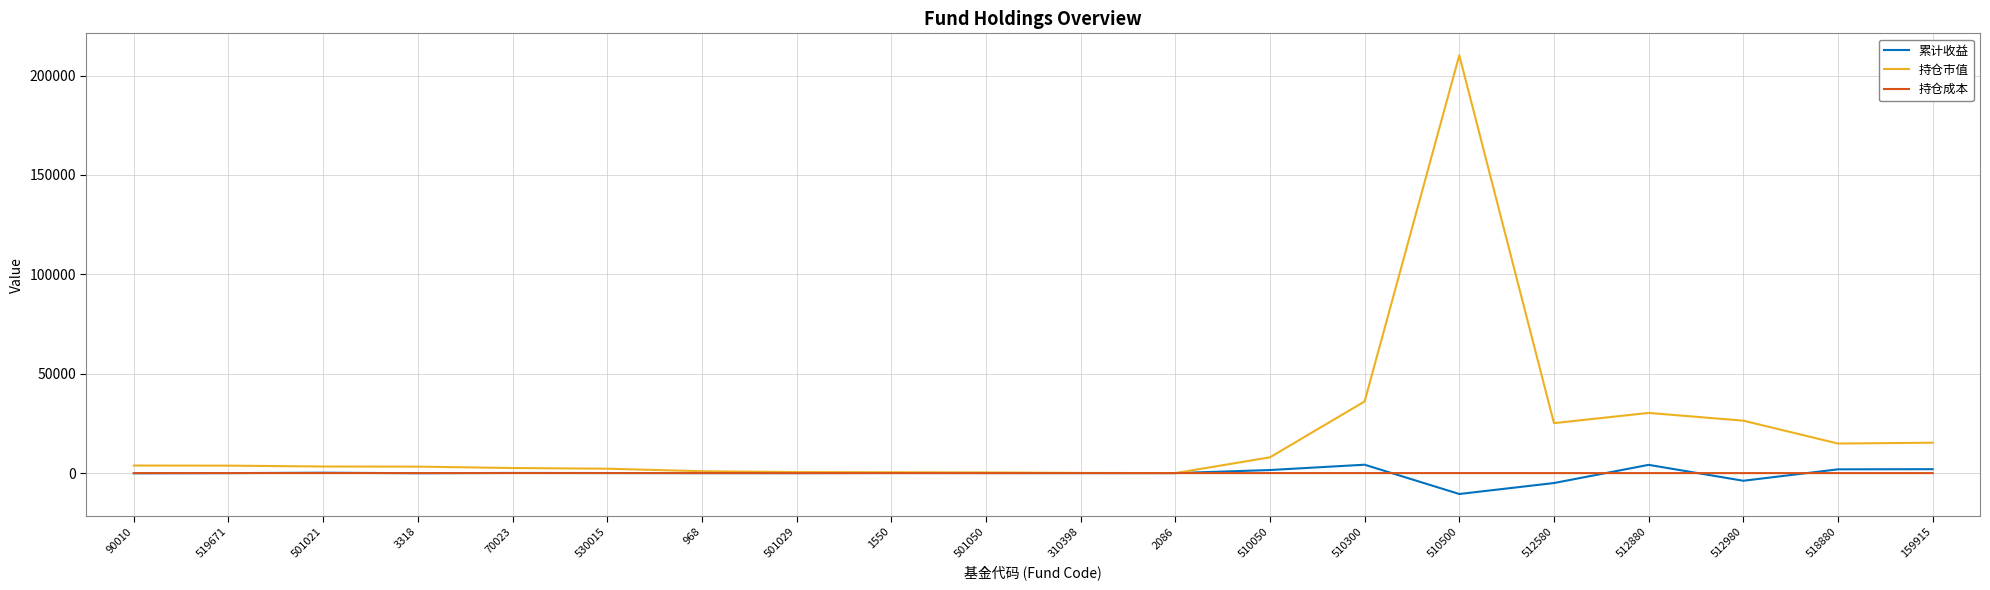

In 持仓市值, how many points are lower than both neighbors (excluding endpoints)?

3